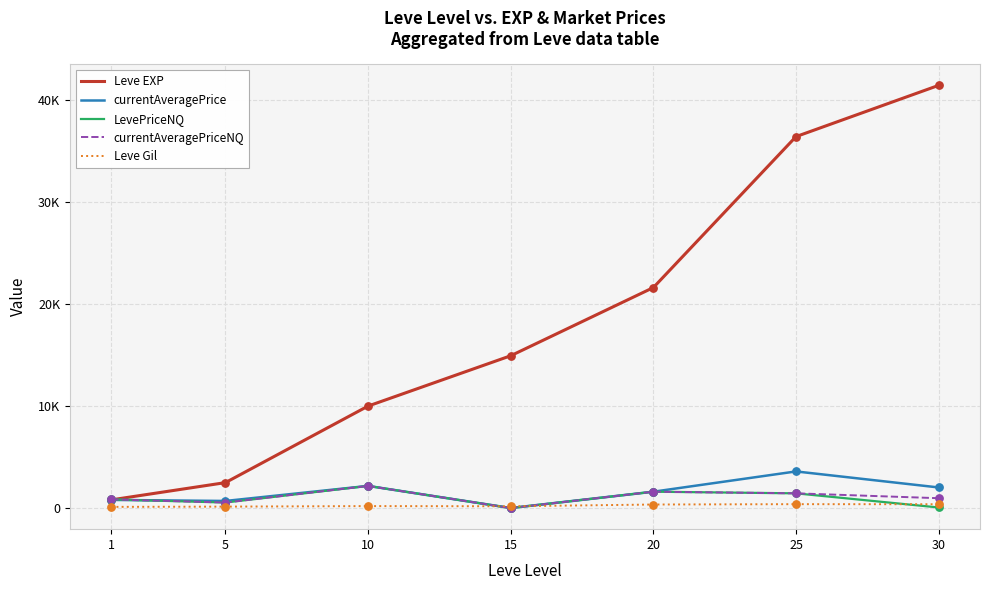

What are all the series names shown in the legend?

Leve EXP, currentAveragePrice, LevePriceNQ, currentAveragePriceNQ, Leve Gil